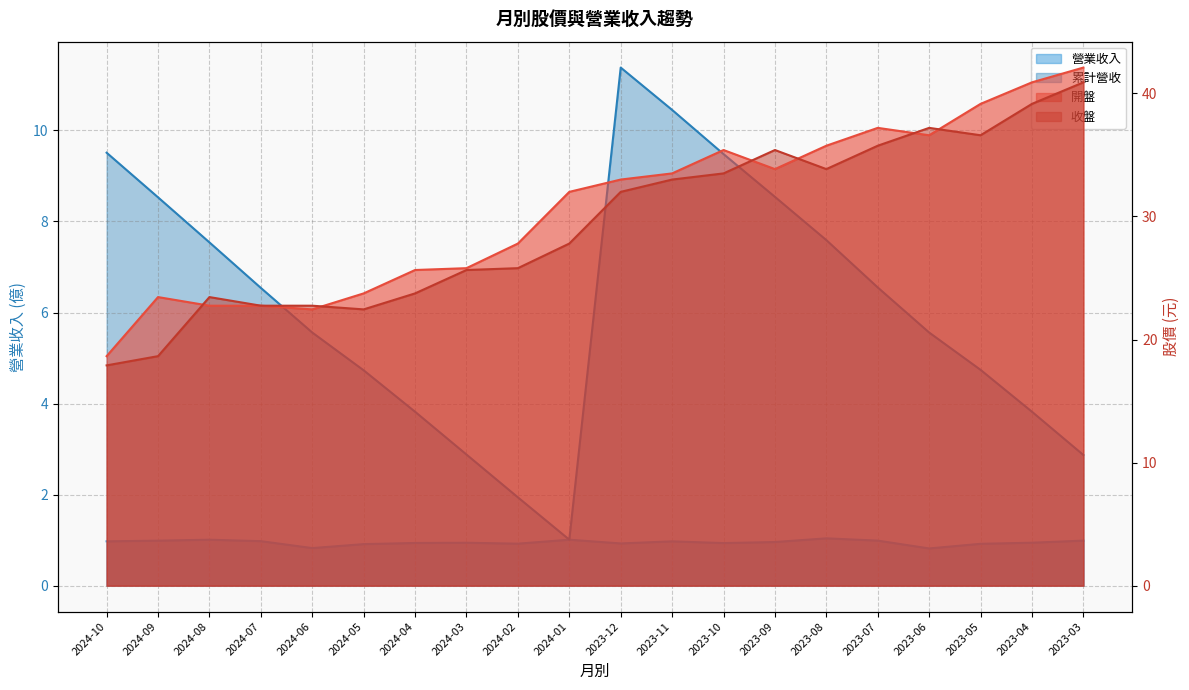

What is the highest value of the 營業收入 series?

1.0